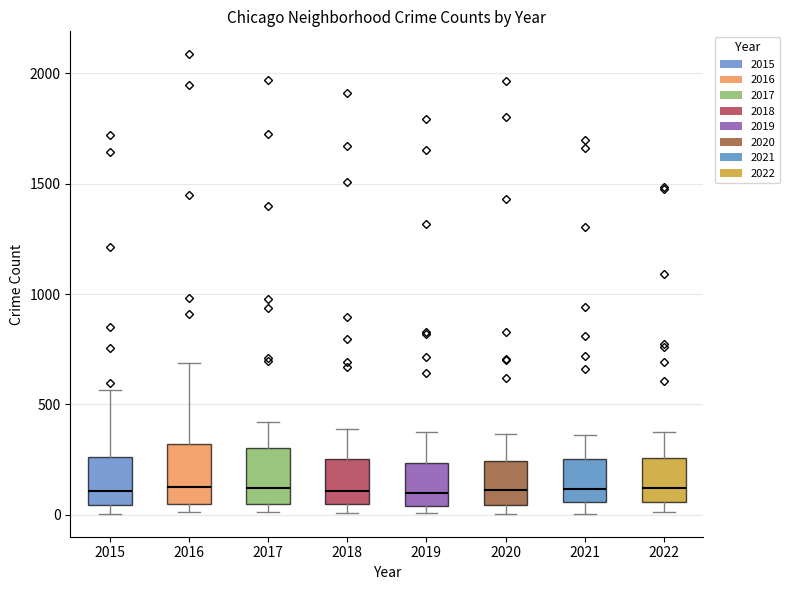

Reading left to right, read every box against the y-axis: the position of its median line, the range the box covers, and the ends of its whiskers. The values are not printed on the chart, so give them approximately, as read against the axis.

2015: median 100, box 50 to 250, whiskers 0 to 550
2016: median 150, box 50 to 300, whiskers 0 to 700
2017: median 100, box 50 to 300, whiskers 0 to 400
2018: median 100, box 50 to 250, whiskers 0 to 400
2019: median 100, box 50 to 250, whiskers 0 to 400
2020: median 100, box 50 to 250, whiskers 0 to 350
2021: median 100, box 50 to 250, whiskers 0 to 350
2022: median 100, box 50 to 250, whiskers 0 to 400